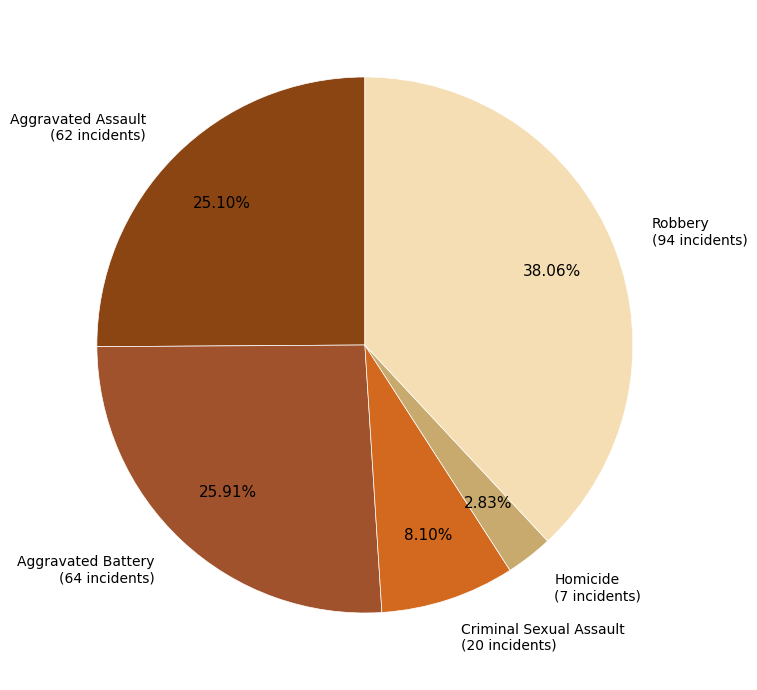

Is the sum of Criminal Sexual Assault and Robbery greater than half?

No